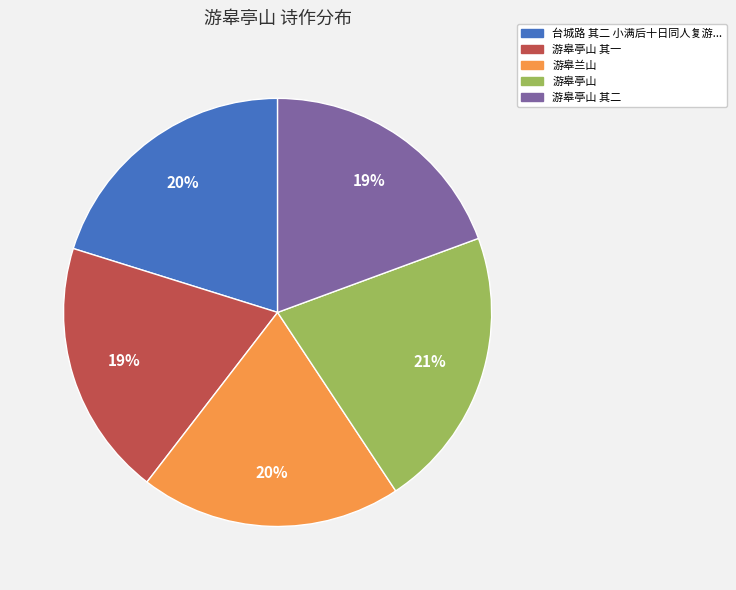

To the nearest percent, what is the difference between the largest and smallest slice percentages?

2%